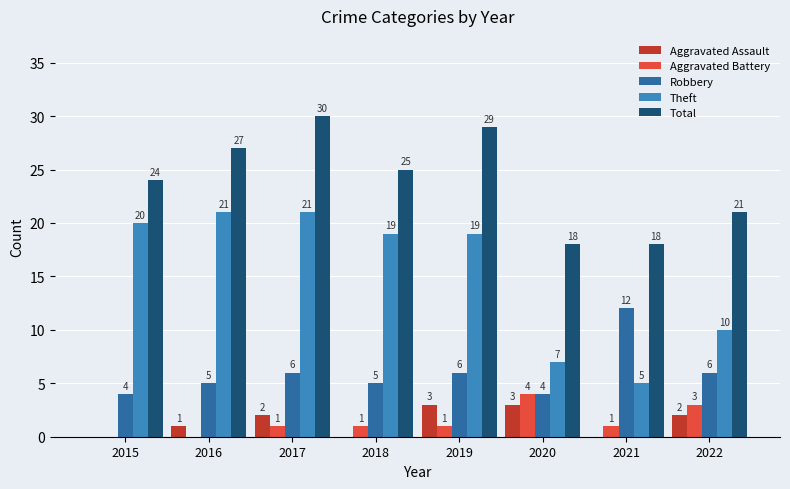

The value of Aggravated Battery at 2017 is 1. True or false?

True